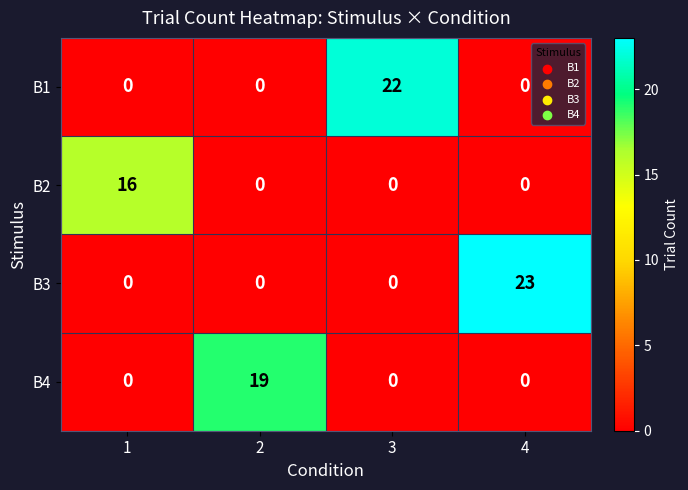

How many B2 values are between 0 and 16?

4